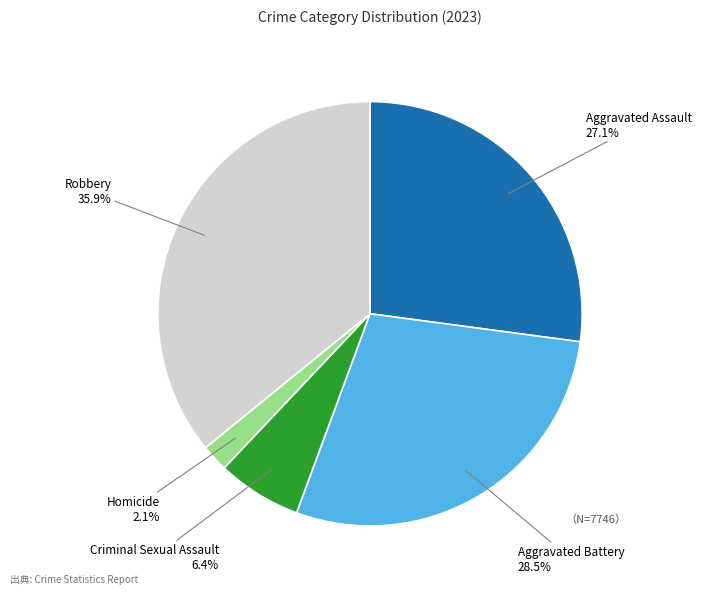

To the nearest percent, what portion does Aggravated Assault represent?

27%